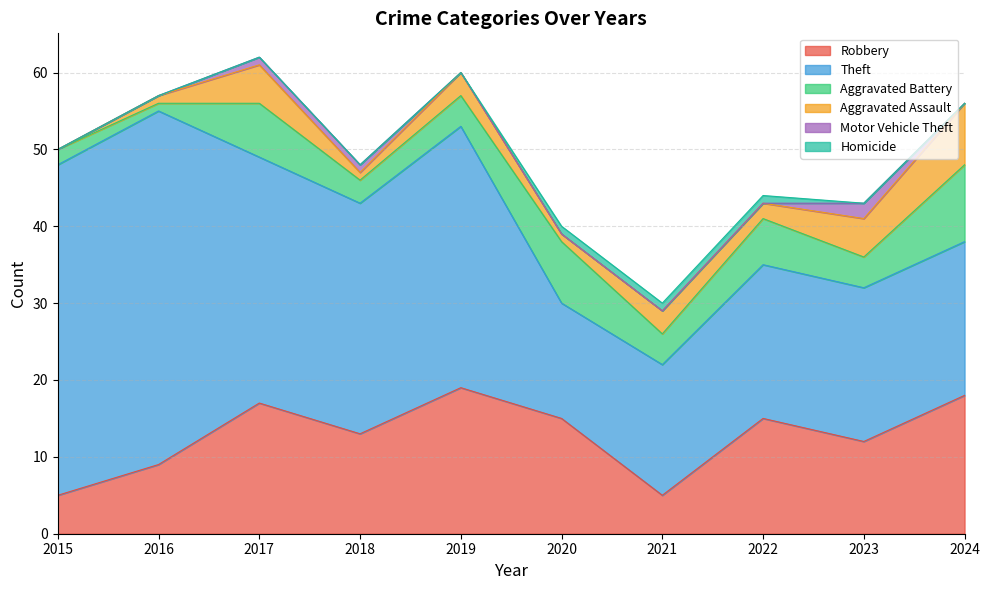

How many categories are shown in the chart?

10